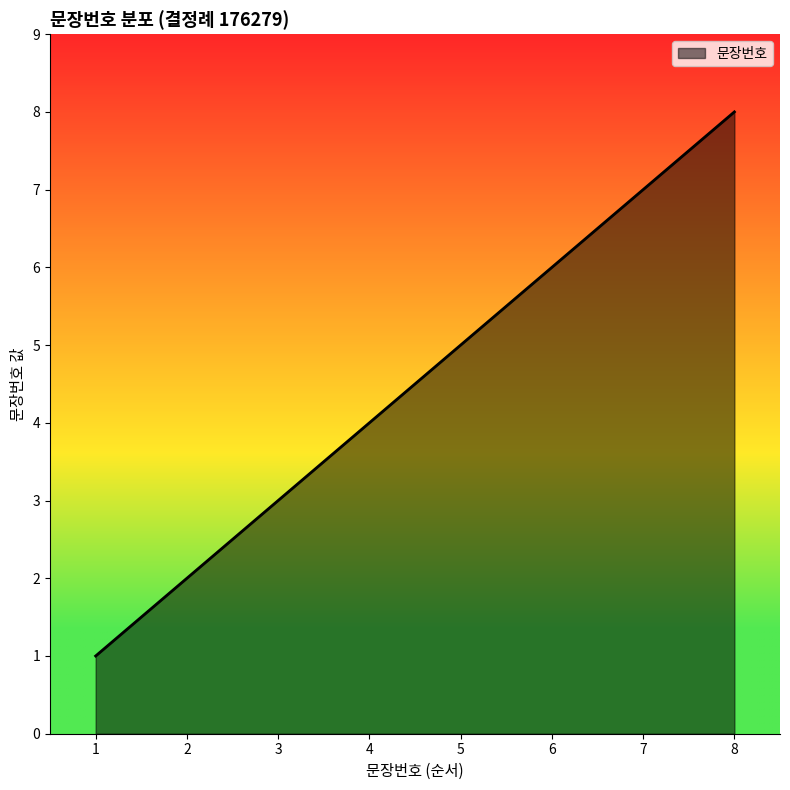

List the labels in order of value, largest first.

8, 7, 6, 5, 4, 3, 2, 1